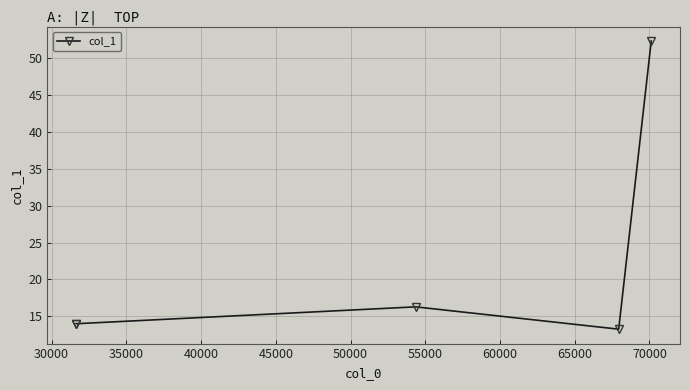

True or false: there are more than 0 points higher than both neighbors.

True